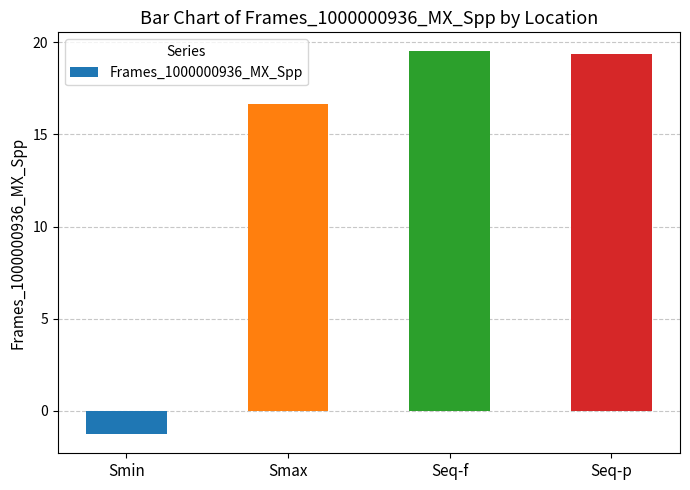

What is the sum of all values?

54.2